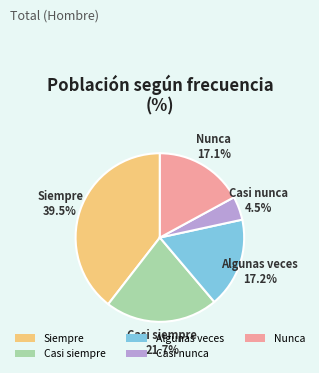

Do Casi nunca and Nunca together represent more than half of the pie?

No